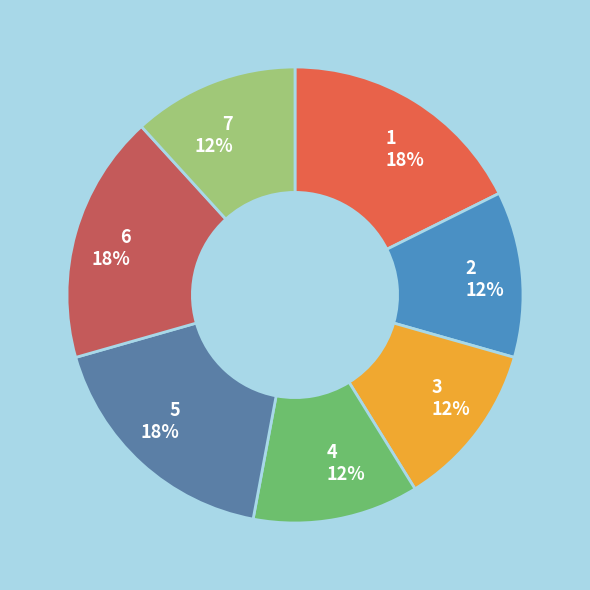

The 5 slice represents 18% of the pie. True or false?

True